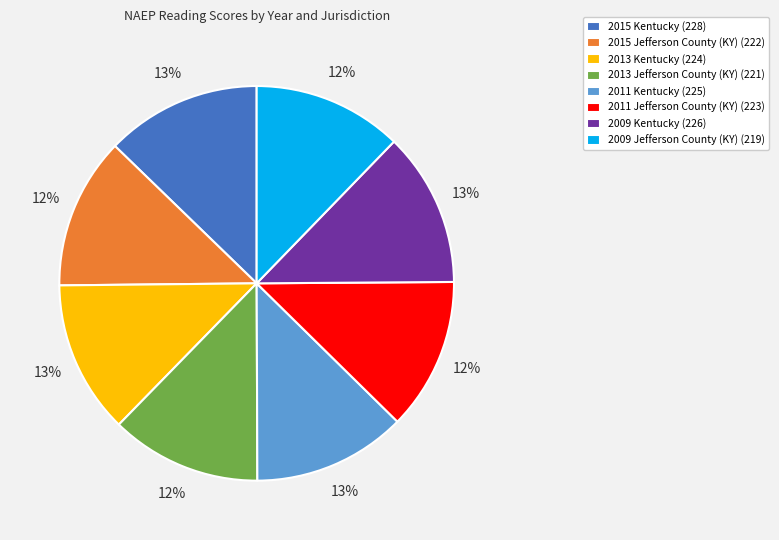

How many segments does this pie chart have?

8